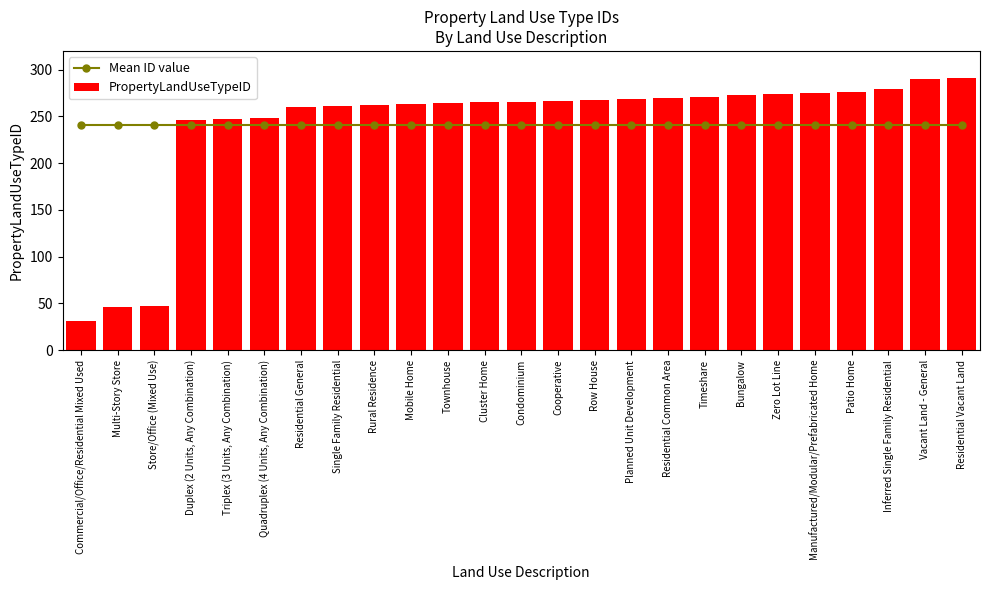

Is the value of PropertyLandUseTypeID at Cooperative greater than the value of Mean ID value at Residential General?

Yes